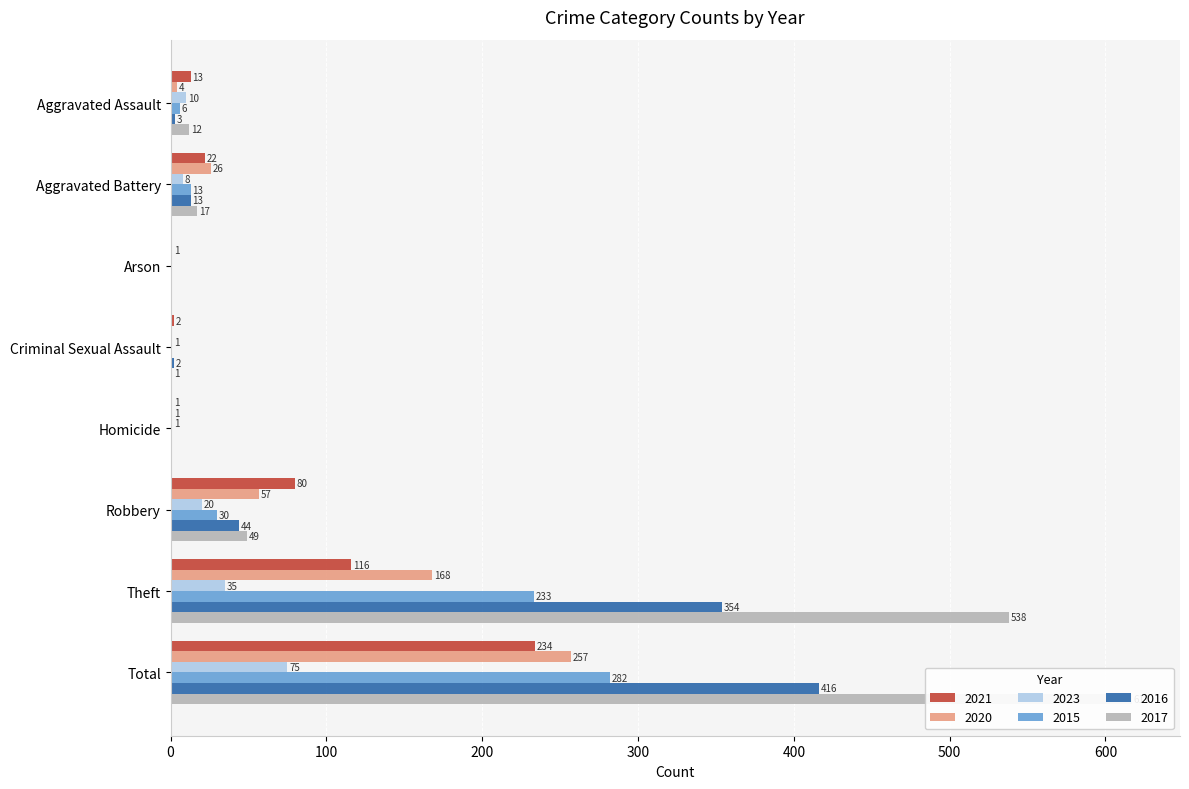

Rank the series by their maximum value, from lowest to highest.

2023, 2021, 2020, 2015, 2016, 2017